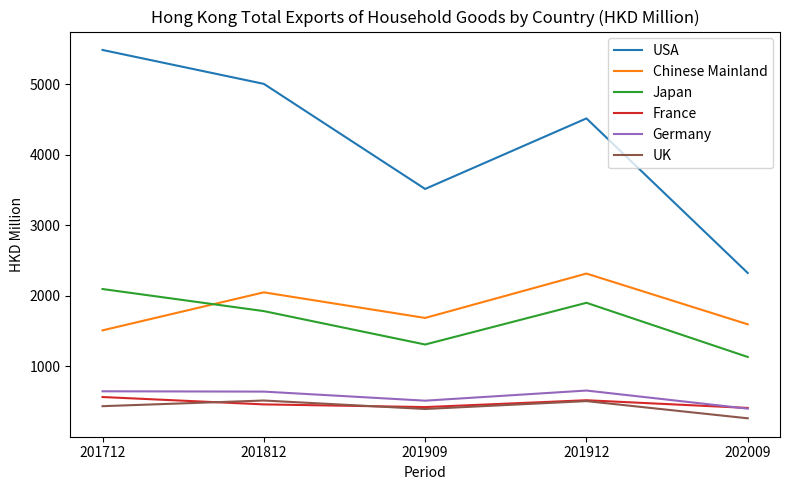

True or false: UK and Chinese Mainland intersect in this chart.

False